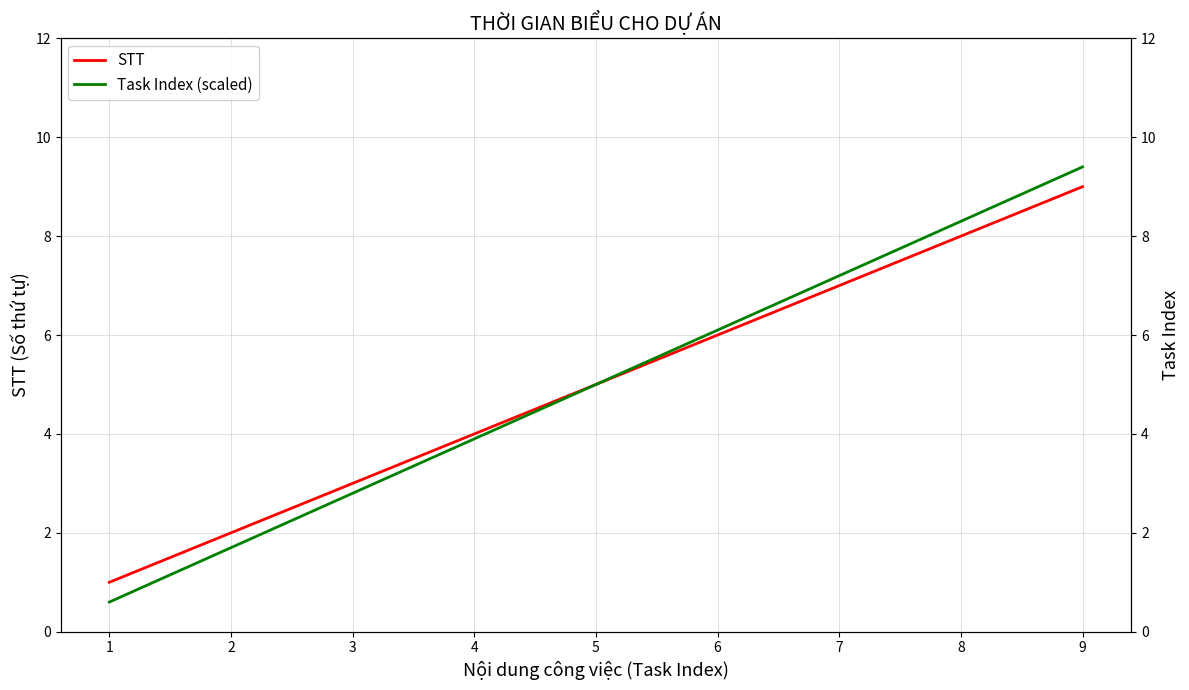

Which series changed the most between 4 and 7?

Task Index (scaled)